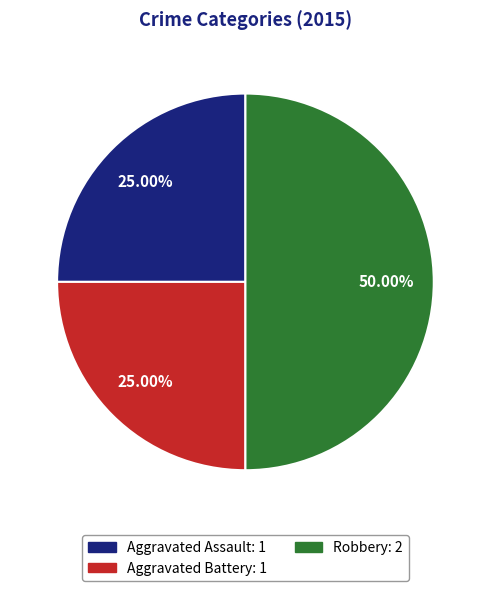

Which slice is the largest?

Robbery